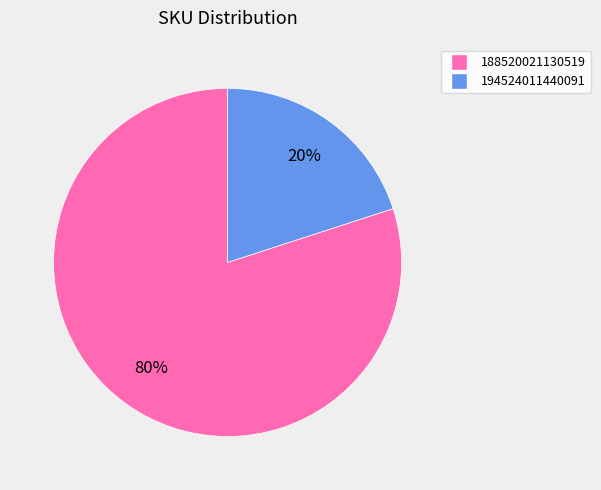

Do 194524011440091 and 188520021130519 together represent more than half of the pie?

Yes